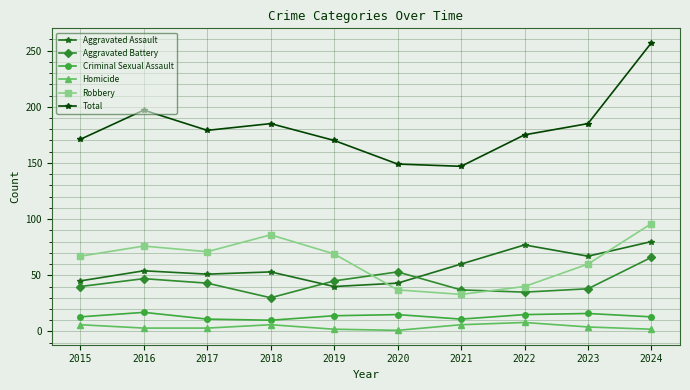

Which category has the highest value across all series?

2024